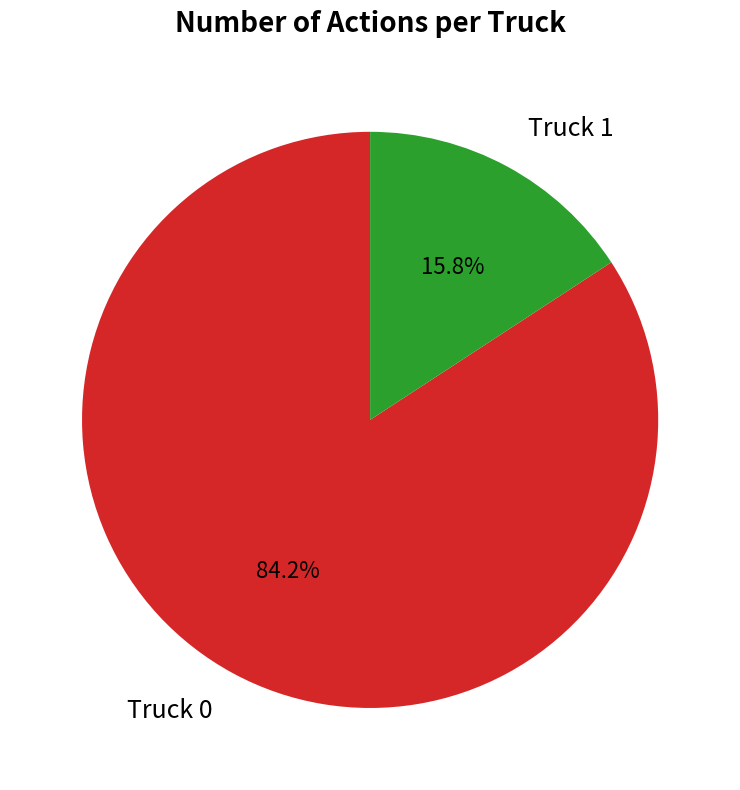

To the nearest percent, what is the difference between the largest and smallest slice percentages?

68%